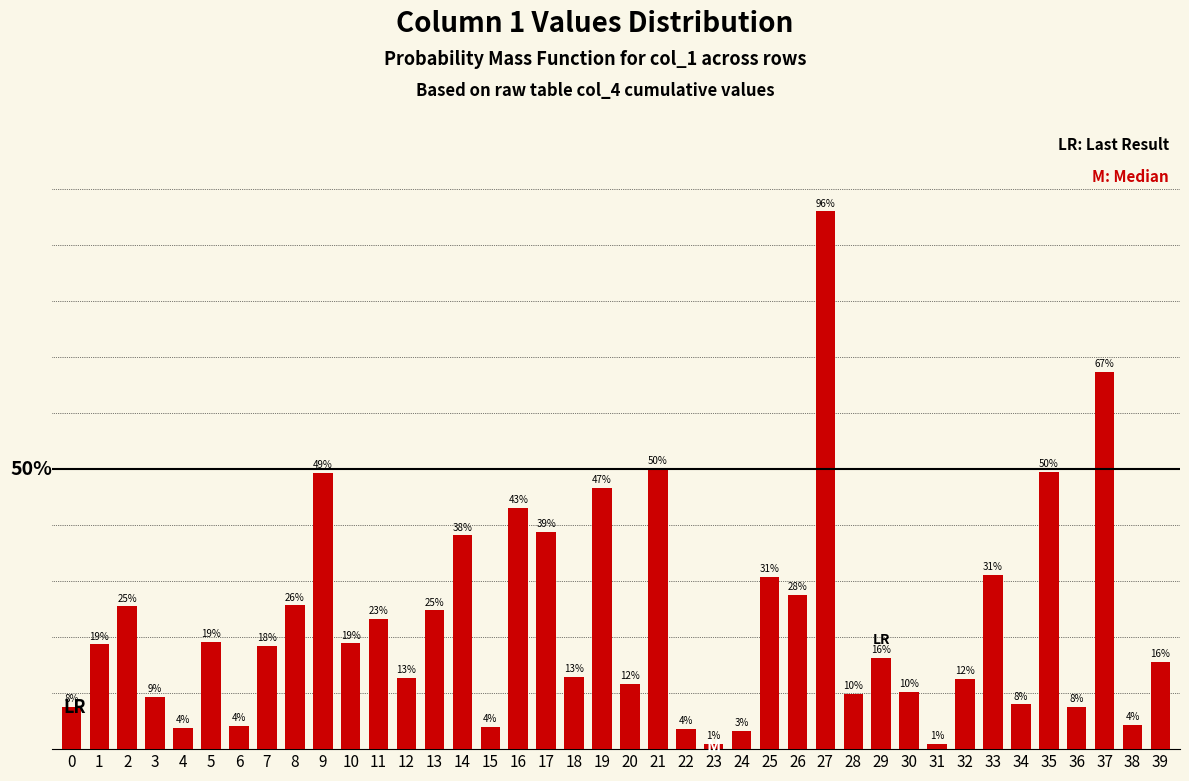

List the labels in order of value, largest first.

27, 37, 21, 35, 9, 19, 16, 17, 14, 33, 25, 26, 8, 2, 13, 11, 5, 10, 1, 7, 29, 39, 18, 12, 32, 20, 30, 28, 3, 34, 0, 36, 38, 6, 15, 4, 22, 24, 23, 31